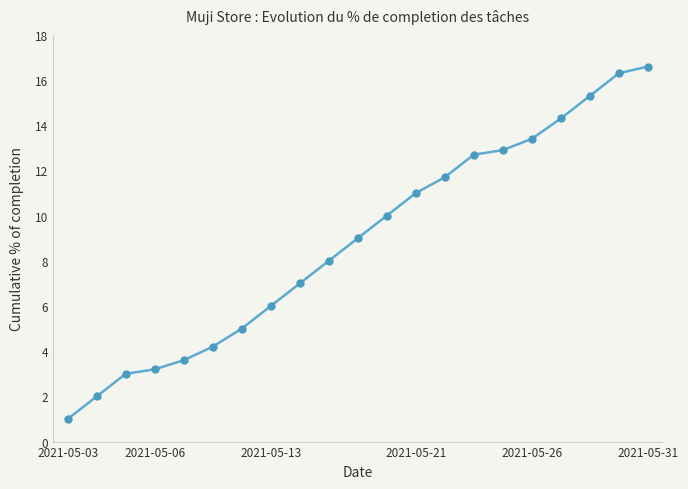

What is the average value?

8.9